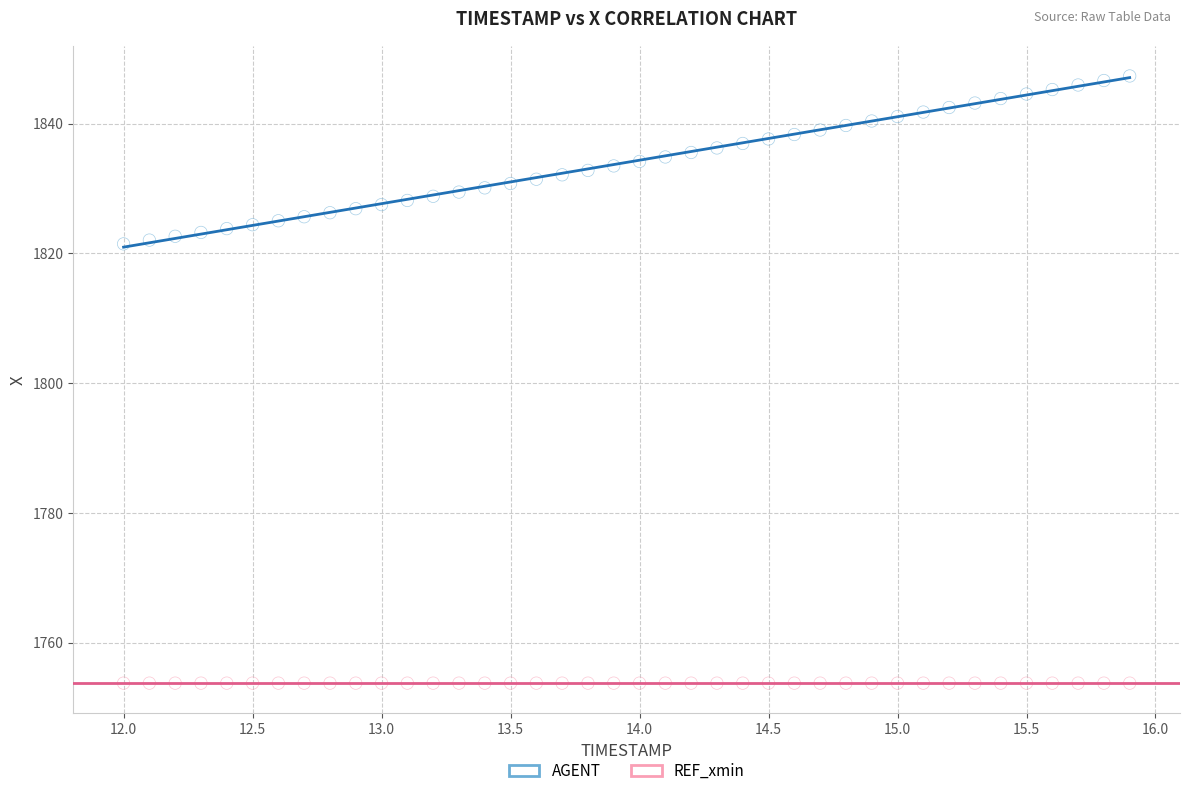

Which series contains the lowest Y value?

REF_xmin